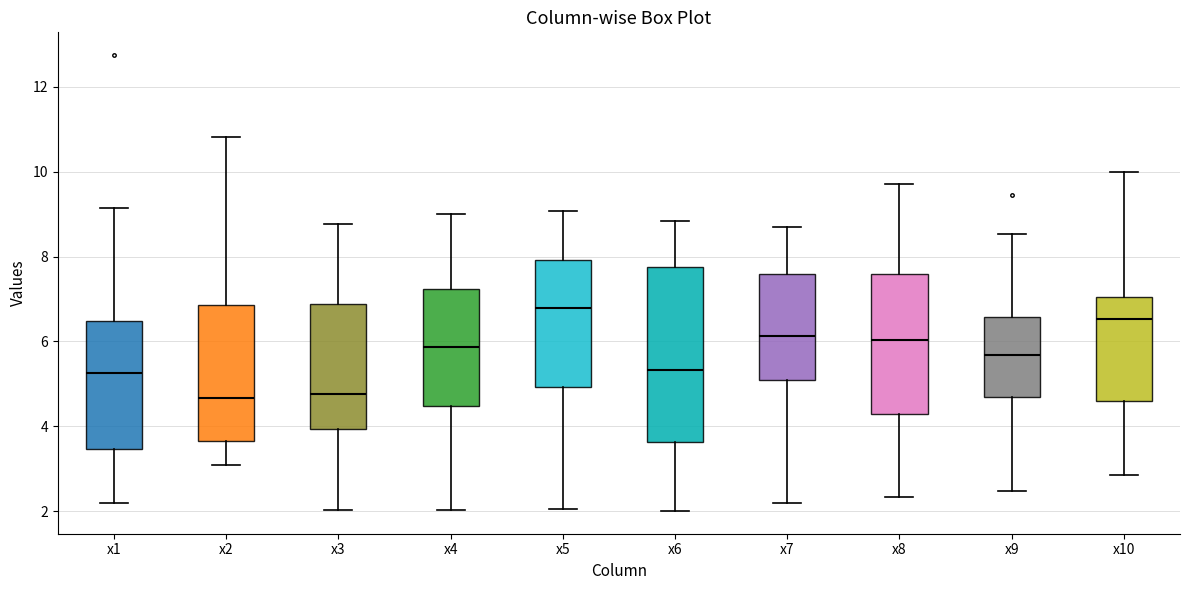

Reading left to right, transcribe this box plot: for each box, give where its median line is, the range the box spans, and where its two whiskers end, as read against the y-axis. The values are not printed on the chart, so give them approximately, as read against the axis.

x1: median 5.2, box 3.4 to 6.4, whiskers 2.2 to 9.2
x2: median 4.6, box 3.6 to 6.8, whiskers 3.0 to 10.8
x3: median 4.8, box 4.0 to 6.8, whiskers 2.0 to 8.8
x4: median 5.8, box 4.4 to 7.2, whiskers 2.0 to 9.0
x5: median 6.8, box 5.0 to 8.0, whiskers 2.0 to 9.0
x6: median 5.4, box 3.6 to 7.8, whiskers 2.0 to 8.8
x7: median 6.2, box 5.0 to 7.6, whiskers 2.2 to 8.6
x8: median 6.0, box 4.2 to 7.6, whiskers 2.4 to 9.8
x9: median 5.6, box 4.6 to 6.6, whiskers 2.4 to 8.6
x10: median 6.6, box 4.6 to 7.0, whiskers 2.8 to 10.0